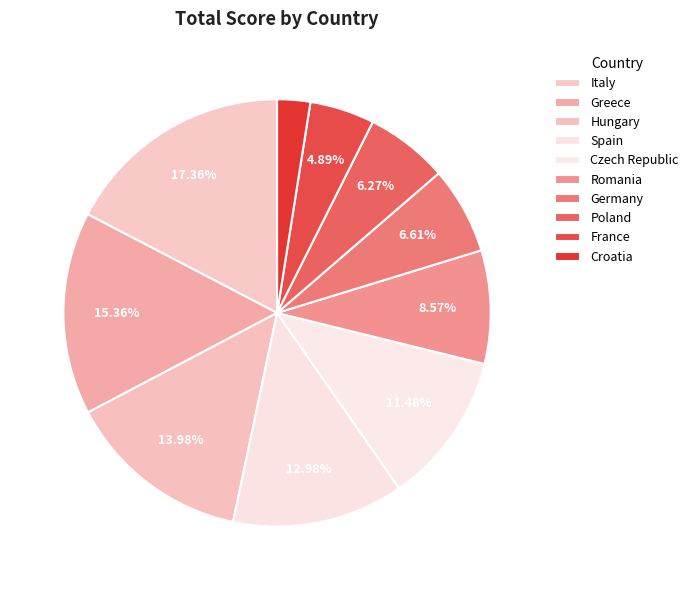

Does Croatia represent more than half of the total?

No